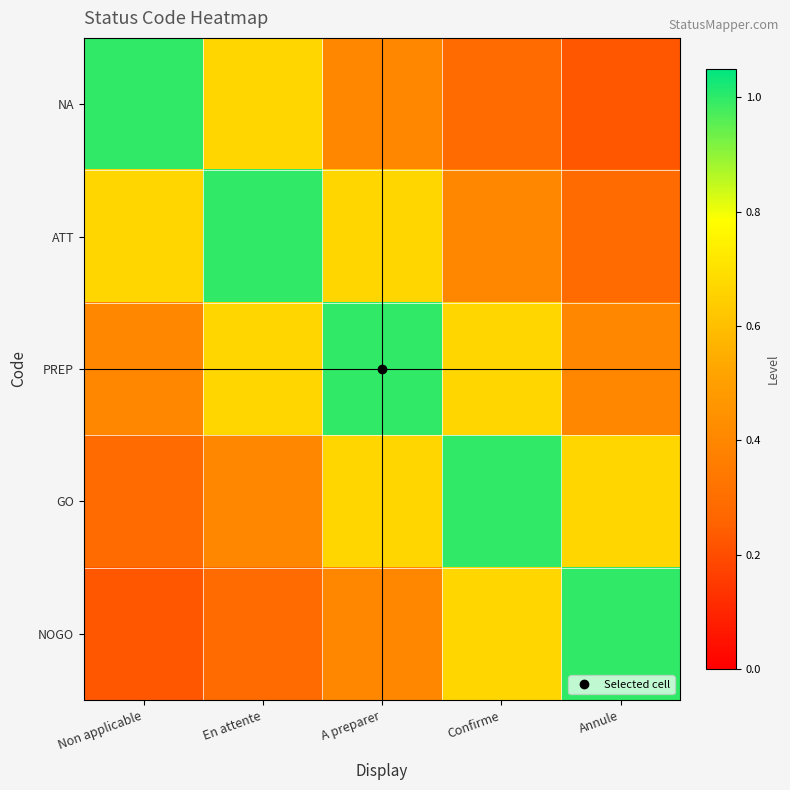

Reading left to right, list all the values displayed in this chart.

NA: Non applicable=1.0	En attente=0.7	A preparer=0.4	Confirme=0.3	Annule=0.2
ATT: Non applicable=0.7	En attente=1.0	A preparer=0.7	Confirme=0.4	Annule=0.3
PREP: Non applicable=0.4	En attente=0.7	A preparer=1.0	Confirme=0.7	Annule=0.4
GO: Non applicable=0.3	En attente=0.4	A preparer=0.7	Confirme=1.0	Annule=0.7
NOGO: Non applicable=0.2	En attente=0.3	A preparer=0.4	Confirme=0.7	Annule=1.0